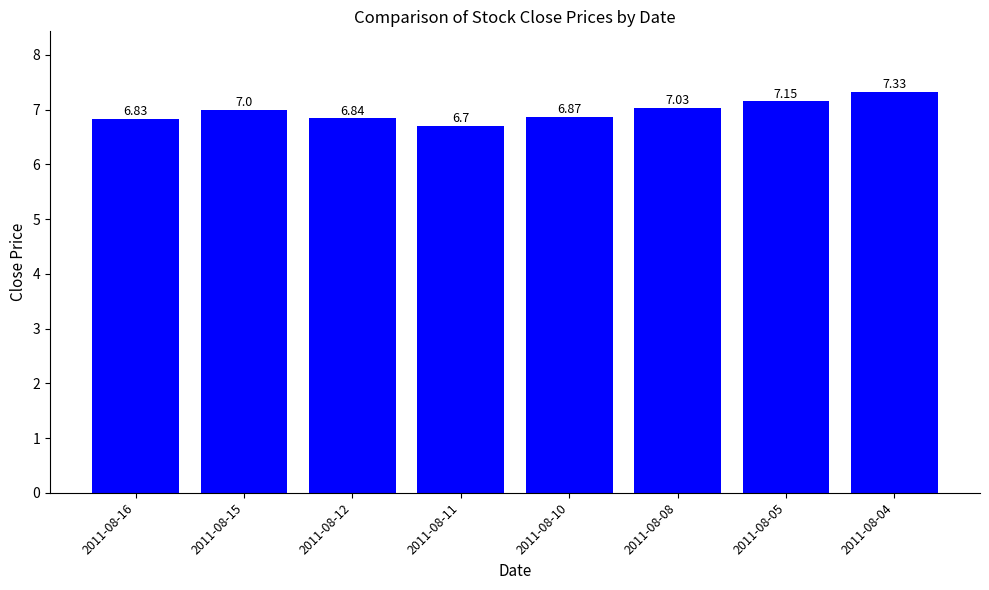

The chart shows a value of 7.0 at 2011-08-15. True or false?

True